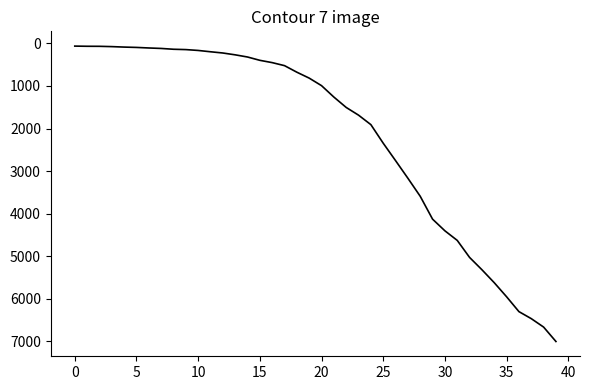

Is this an area chart (filled region under the line)?

No